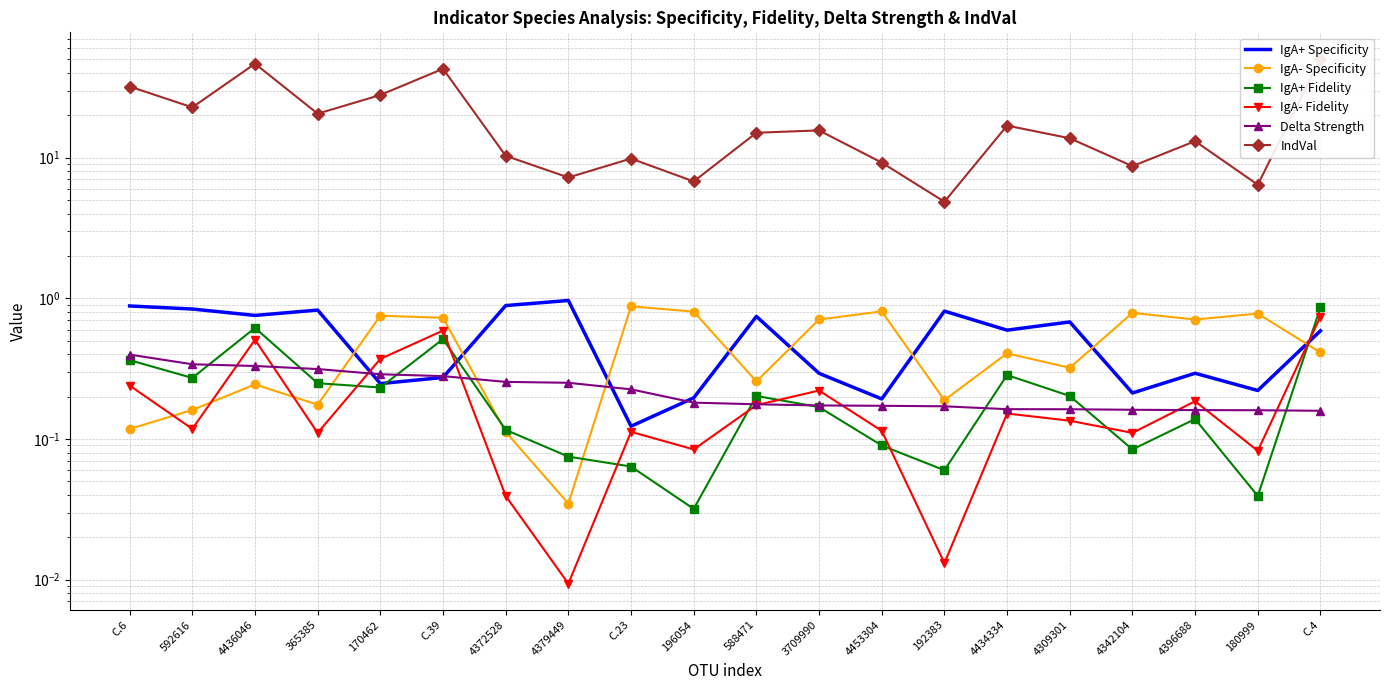

Reading left to right, what are all the values shown in this chart?

IgA+ Specificity: 0.9	0.8	0.8	0.8	0.2	0.3	0.9	1.0	0.1	0.2	0.7	0.3	0.2	0.8	0.6	0.7	0.2	0.3	0.2	0.6
IgA- Specificity: 0.1	0.2	0.2	0.2	0.8	0.7	0.1	0.0	0.9	0.8	0.3	0.7	0.8	0.2	0.4	0.3	0.8	0.7	0.8	0.4
IgA+ Fidelity: 0.4	0.3	0.6	0.2	0.2	0.5	0.1	0.1	0.1	0.0	0.2	0.2	0.1	0.1	0.3	0.2	0.1	0.1	0.0	0.9
IgA- Fidelity: 0.2	0.1	0.5	0.1	0.4	0.6	0.0	0.0	0.1	0.1	0.2	0.2	0.1	0.0	0.2	0.1	0.1	0.2	0.1	0.7
Delta Strength: 0.4	0.3	0.3	0.3	0.3	0.3	0.3	0.3	0.2	0.2	0.2	0.2	0.2	0.2	0.2	0.2	0.2	0.2	0.2	0.2
IndVal: 32.0	22.8	46.6	20.5	27.9	42.8	10.3	7.2	9.9	6.8	15.0	15.6	9.2	4.9	16.9	13.7	8.7	13.1	6.4	50.6